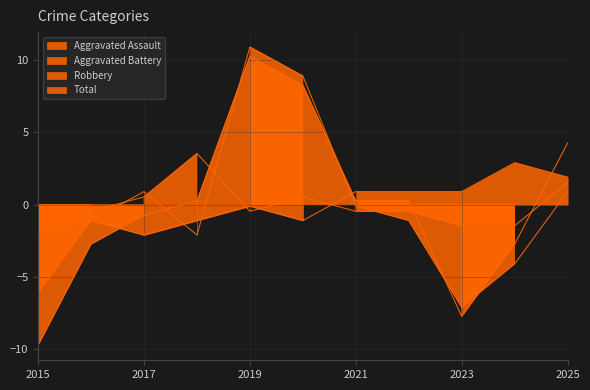

How many series are shown in this chart?

4